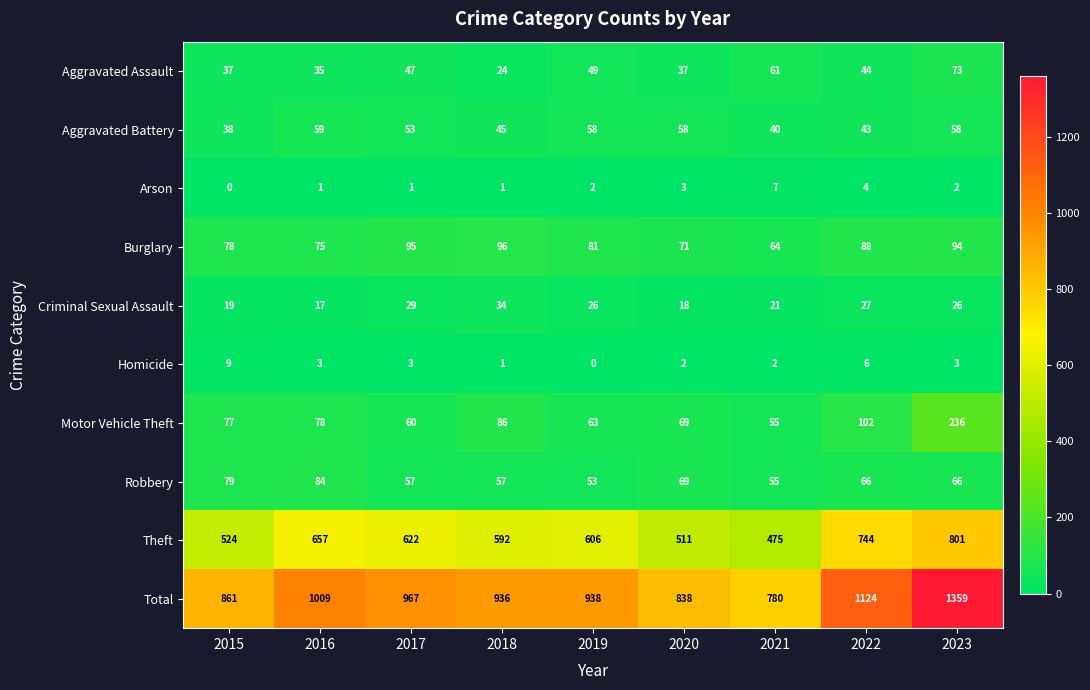

What value does the Aggravated Battery series have at 2015?

38